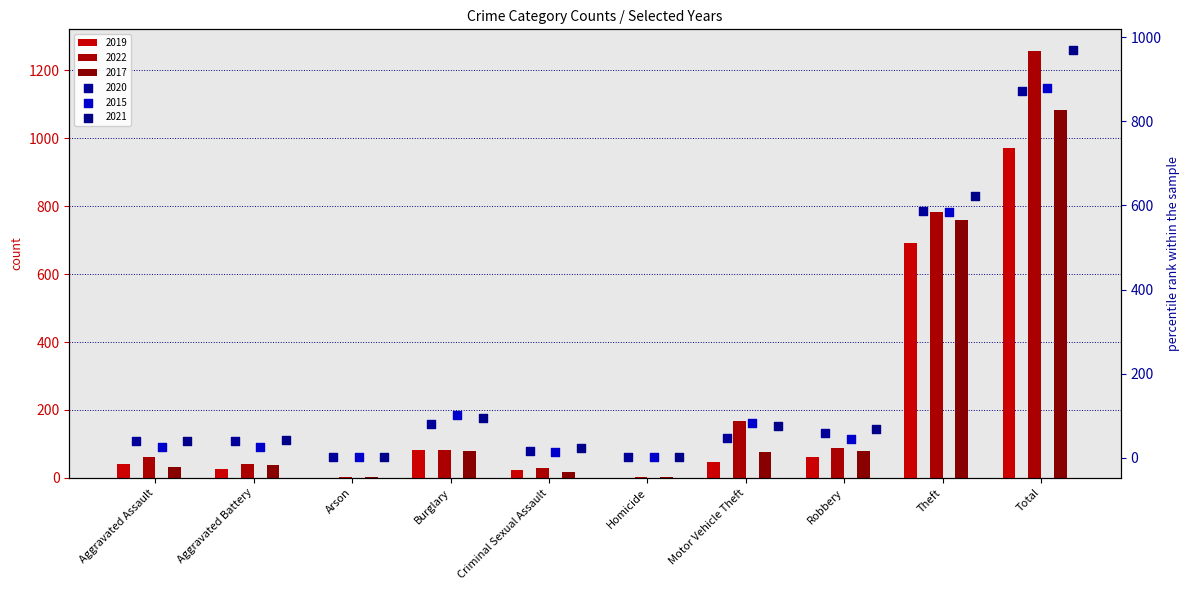

Which series has the widest spread of Y values?

2022